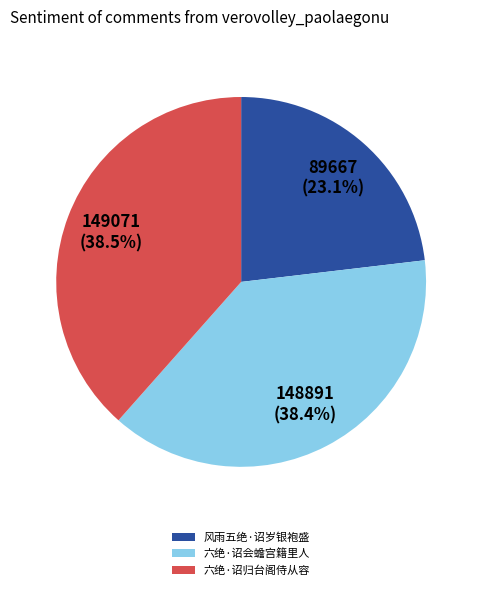

Count the number of slices in the pie.

3